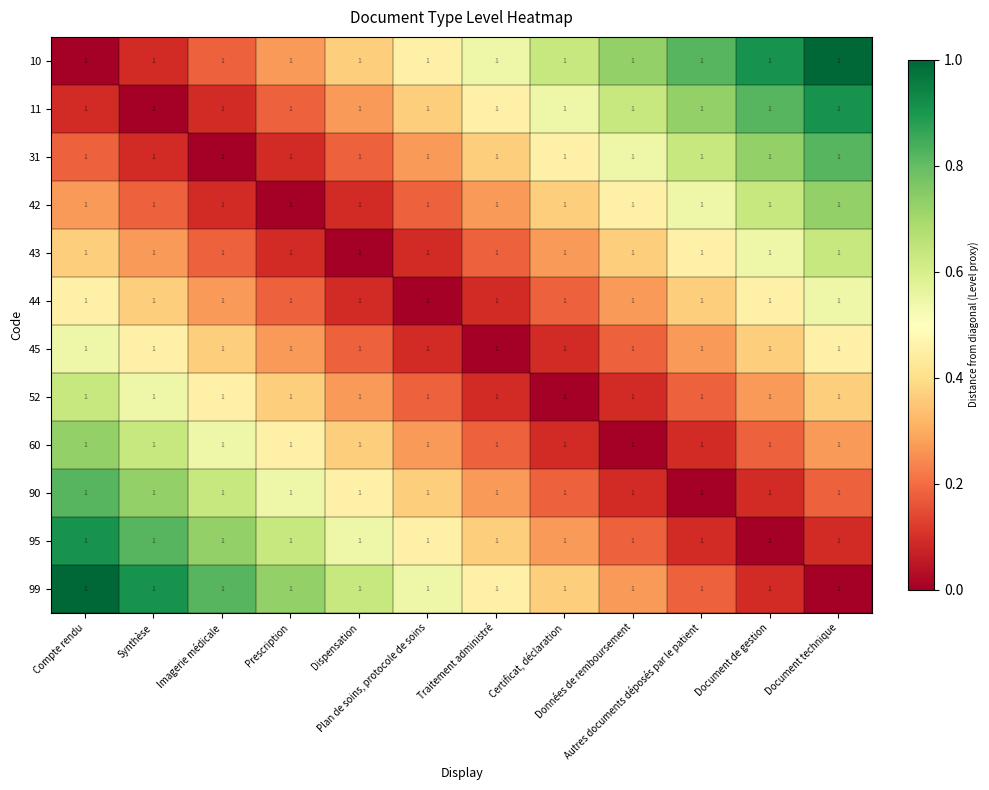

Is it true that 42 equals 0.5 at Compte rendu?

False